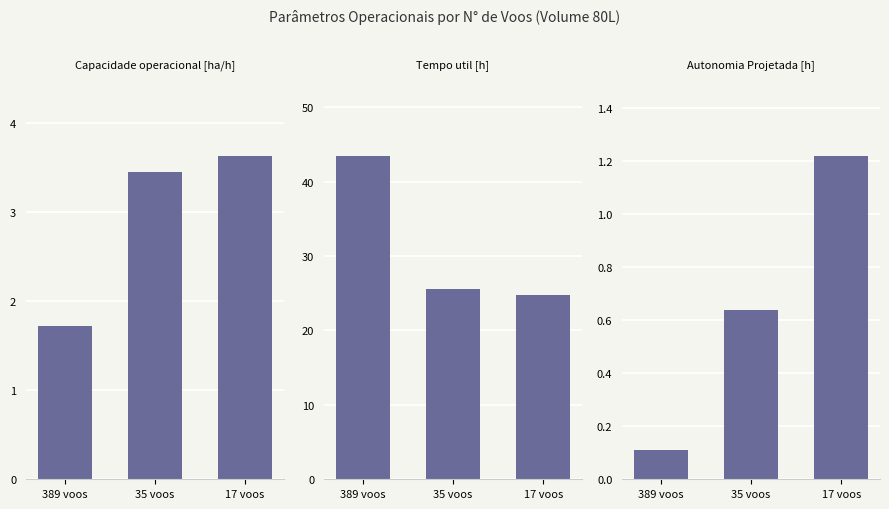

Between 389 voos and 35 voos, which series saw the biggest shift?

Tempo util [h]